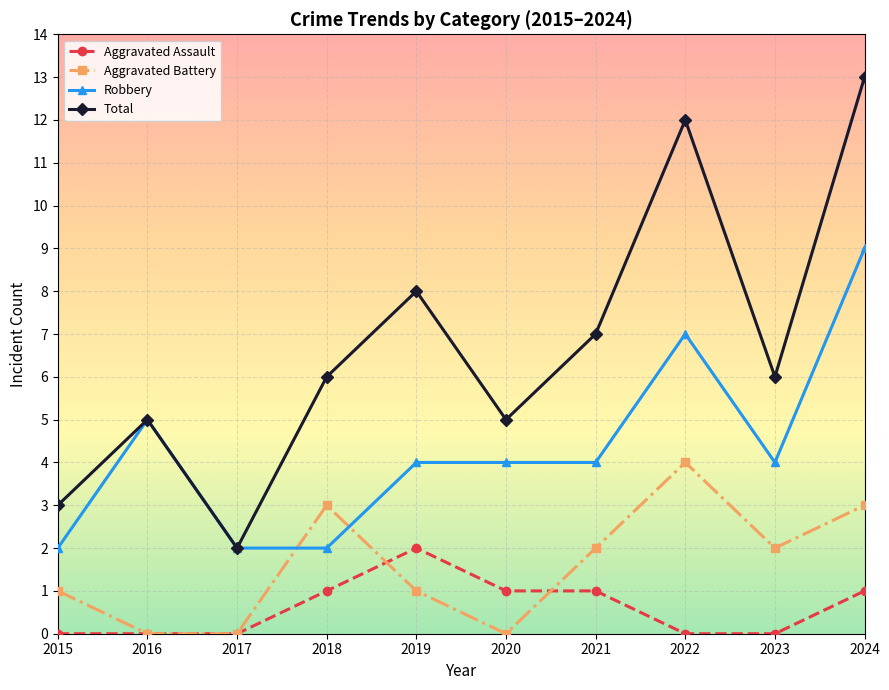

True or false: Aggravated Assault and Robbery intersect in this chart.

False